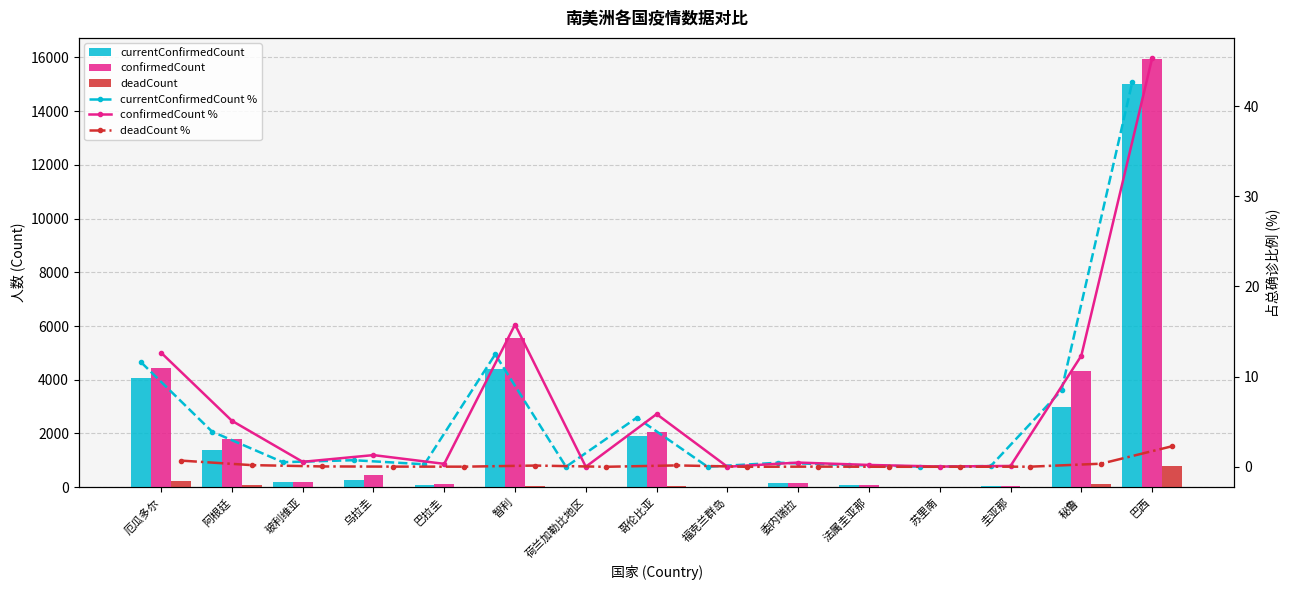

True or false: deadCount % has a value of 0.2 at 阿根廷.

True